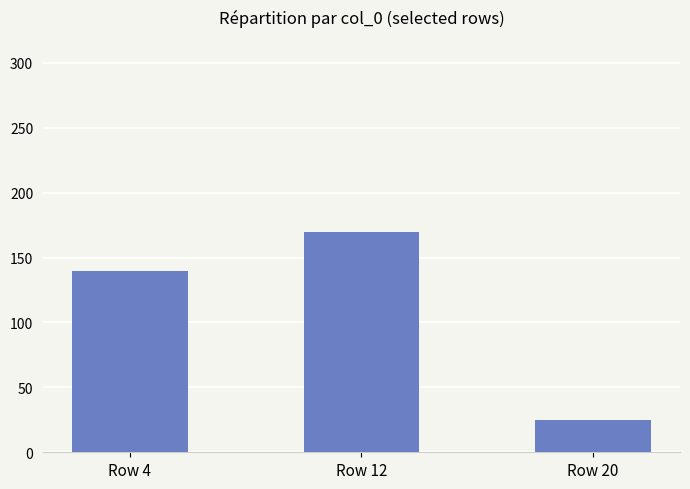

The value at Row 12 is 170. True or false?

True